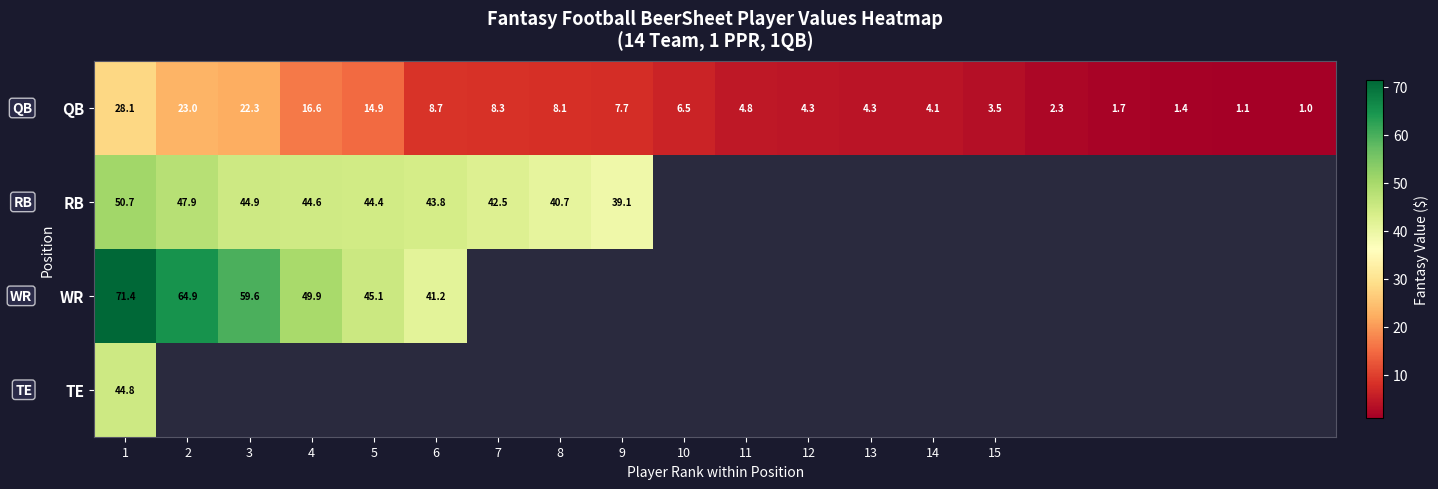

Is the value of QB at 10 greater than the value of RB at 7?

No